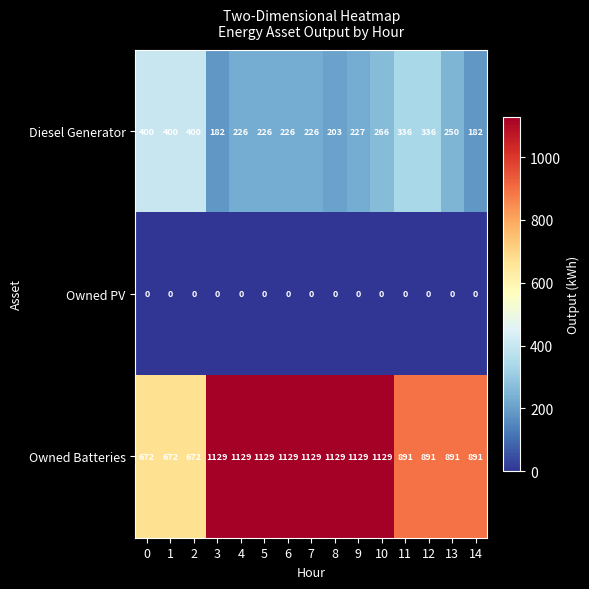

List the series in order of their overall mean, lowest first.

Owned PV, Diesel Generator, Owned Batteries